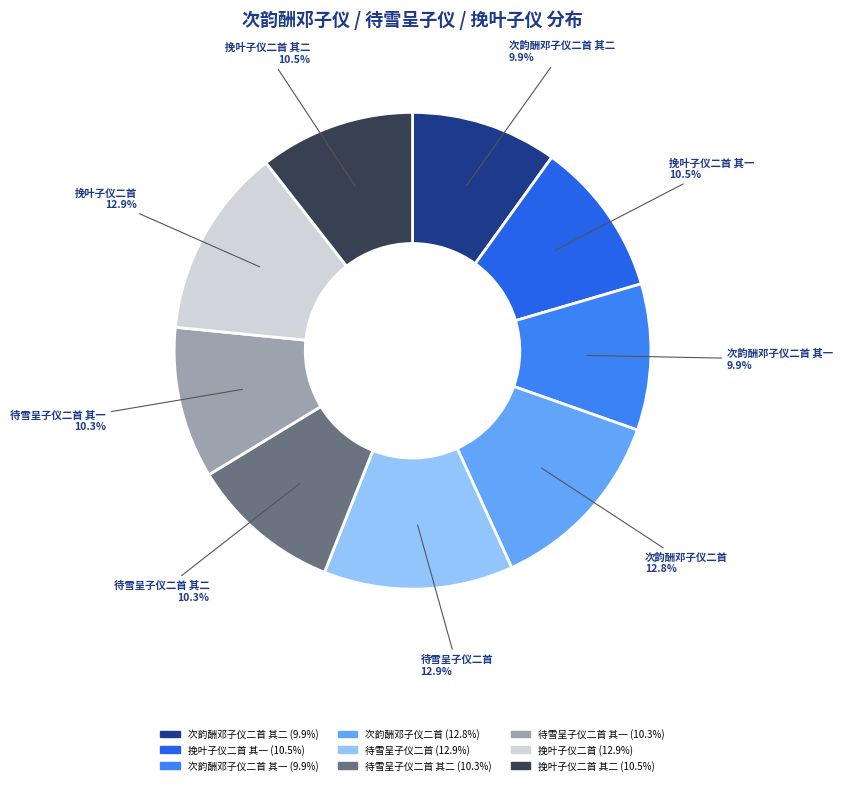

How many slices are in this pie chart?

9